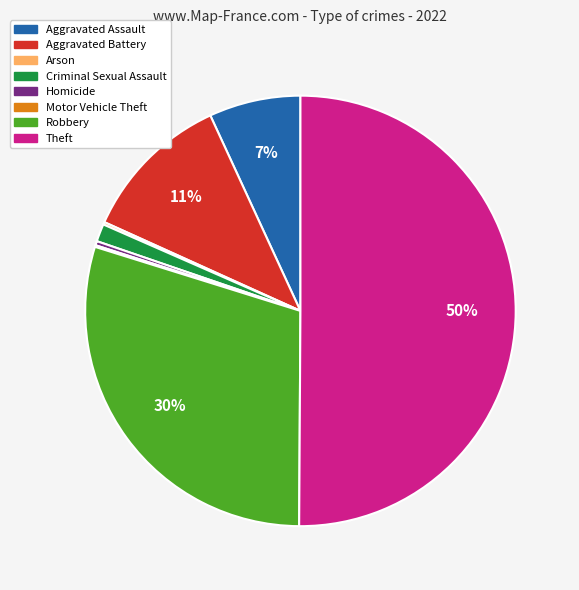

Which slice represents more than half of the pie?

Theft